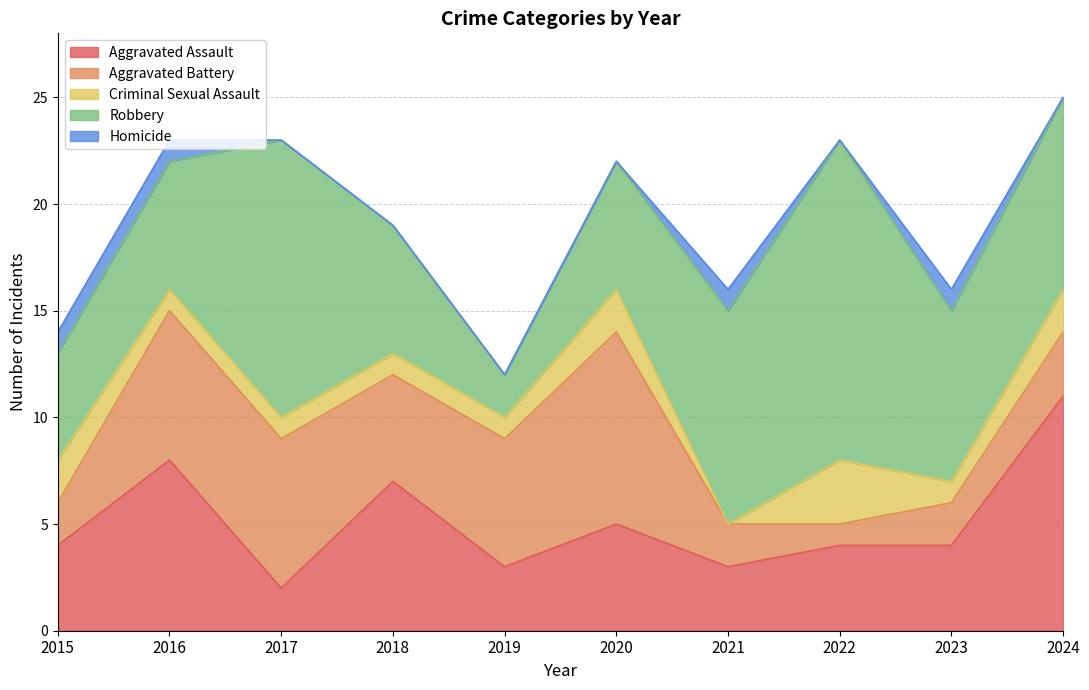

What is the total value across all series at 2017?

23